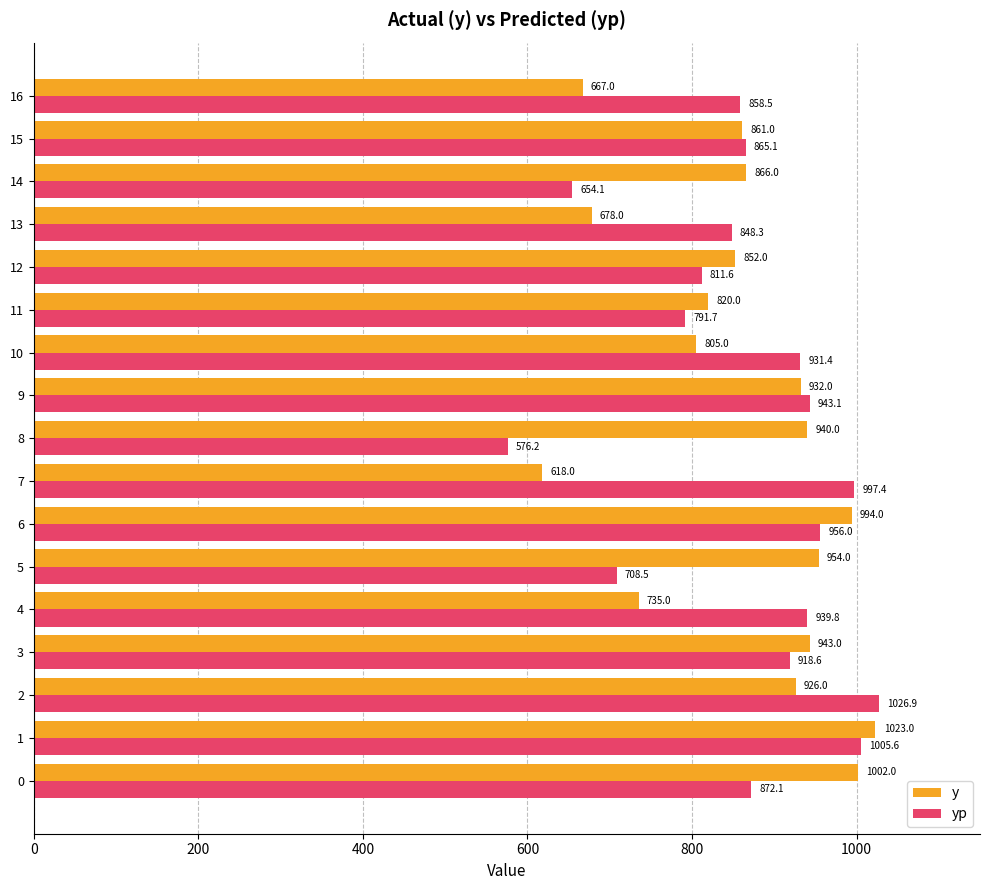

Rank the series by their maximum value, from lowest to highest.

y, yp